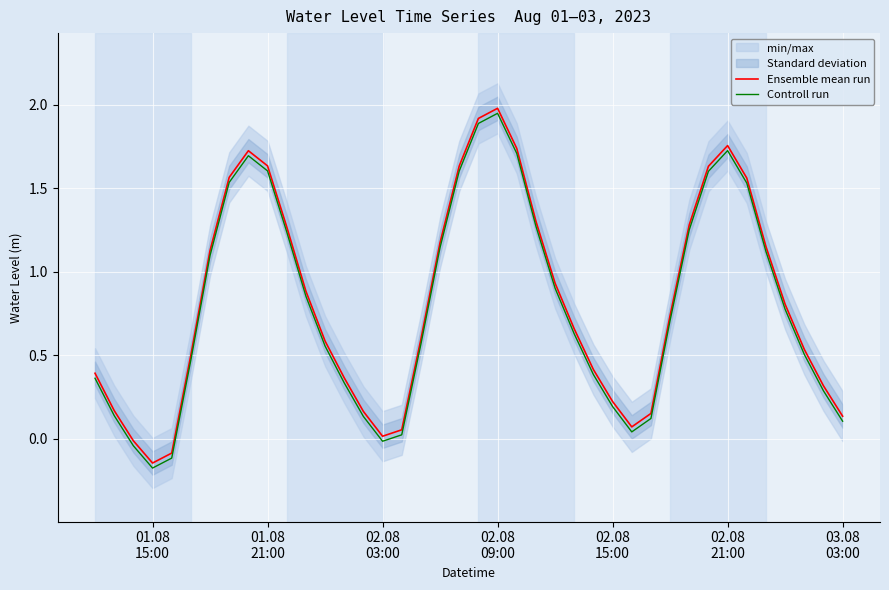

True or false: Controll run and Ensemble mean run intersect in this chart.

False